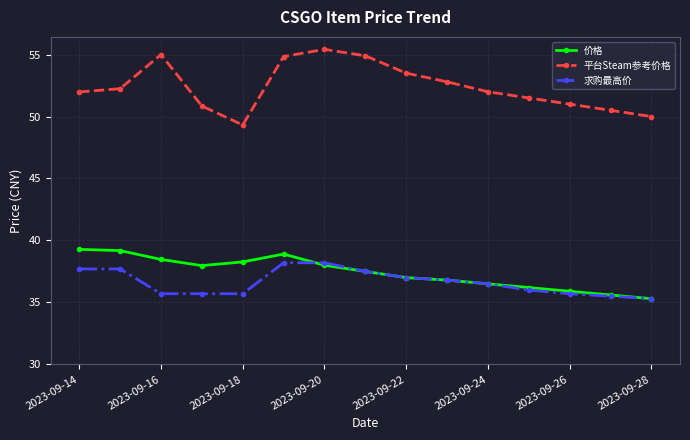

What are all the series names shown in the legend?

价格, 平台Steam参考价格, 求购最高价